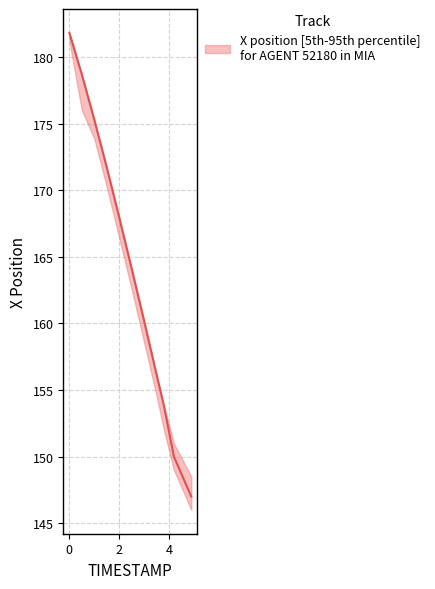

Count the number of values greater than 164.

6